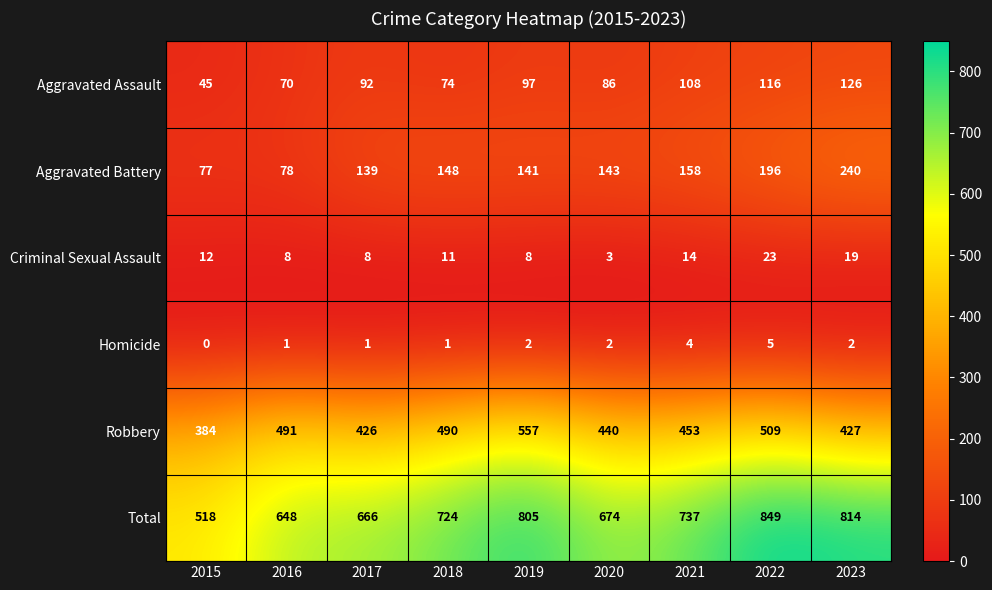

Rank the series by their maximum value, from lowest to highest.

Homicide, Criminal Sexual Assault, Aggravated Assault, Aggravated Battery, Robbery, Total